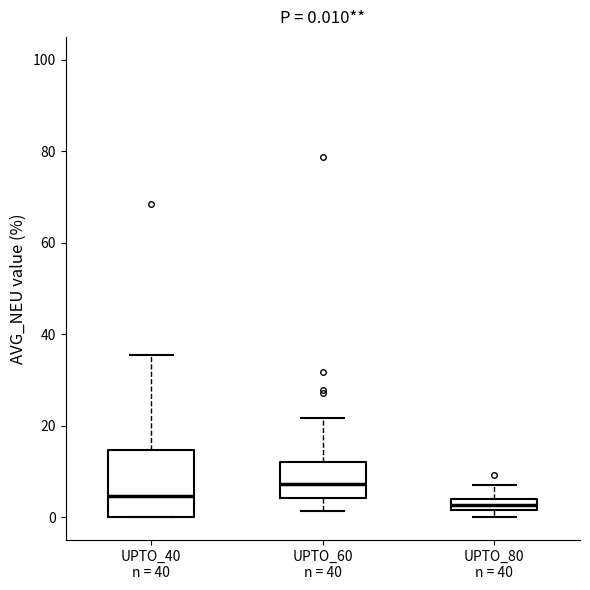

Which box's median line is the highest?

UPTO_60 n = 40